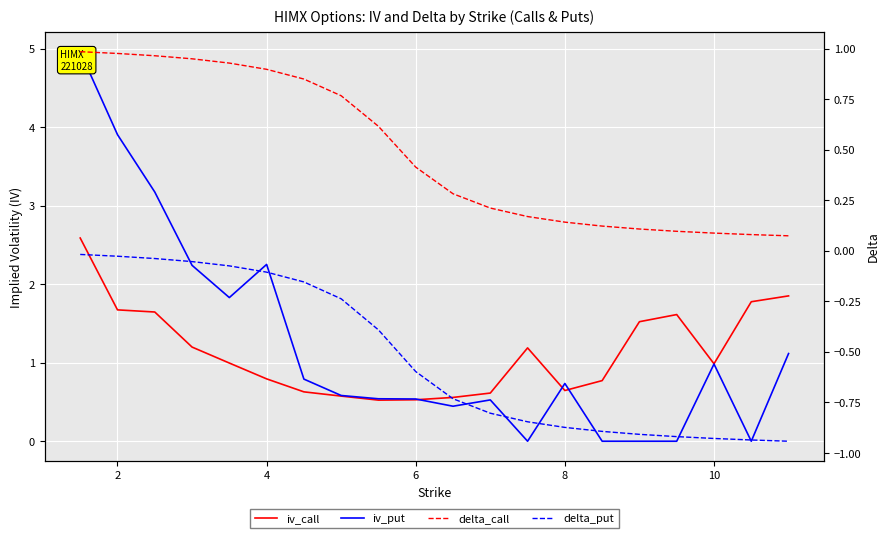

What is the value of the delta_put point at the 7th from the left?

-0.2